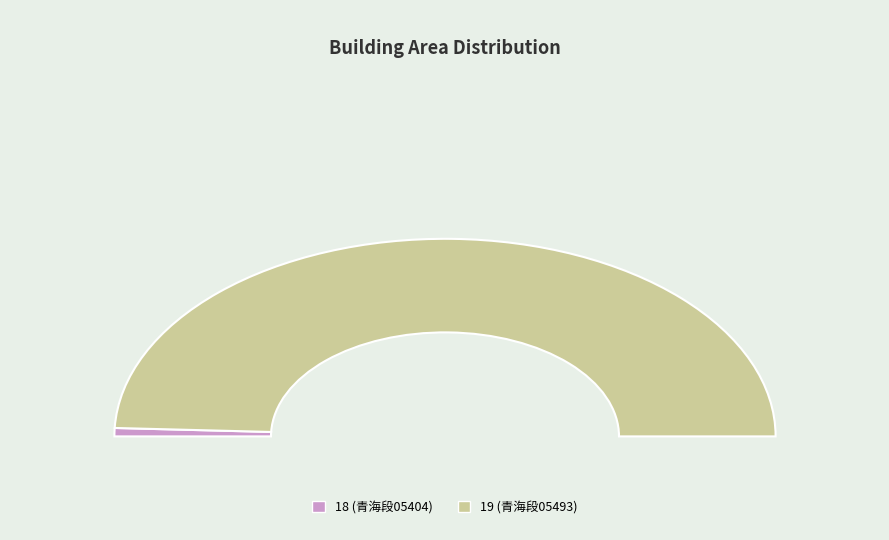

How many slices are in this pie chart?

2